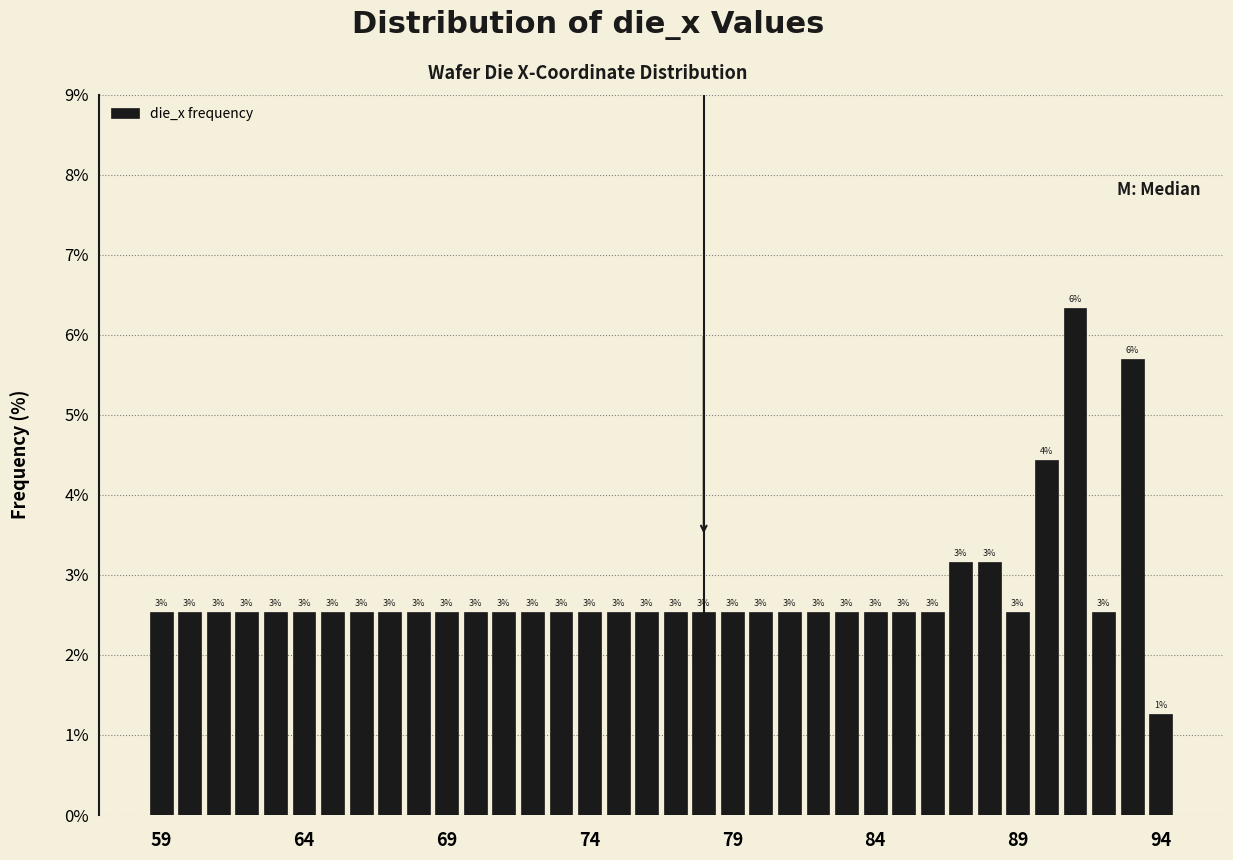

Around what value on the x-axis is the tallest bar? Give the approximate position of its centre, as read against the axis.

91.0